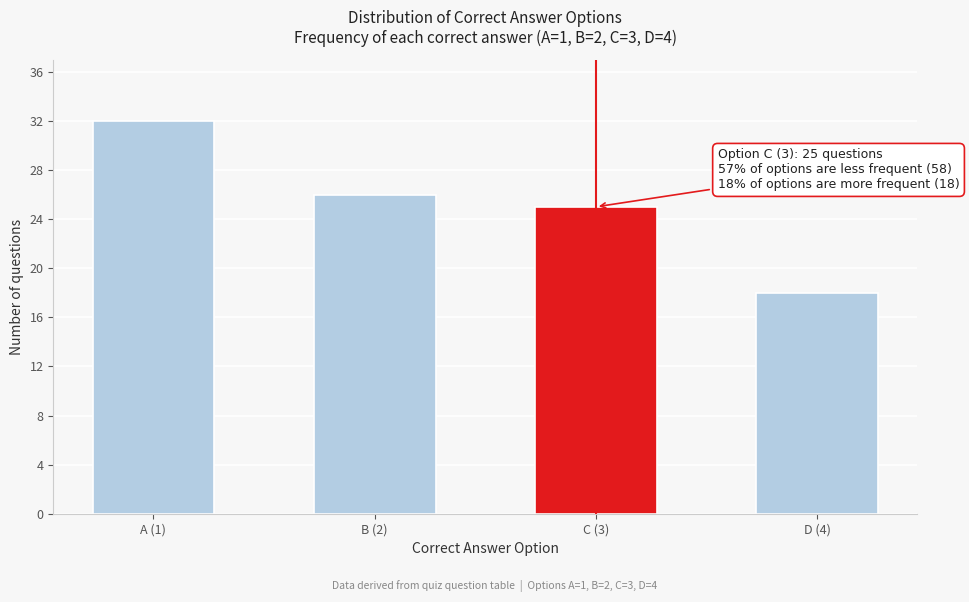

Reading left to right, extract all data points from this chart.

A (1)=32	B (2)=26	C (3)=25	D (4)=18